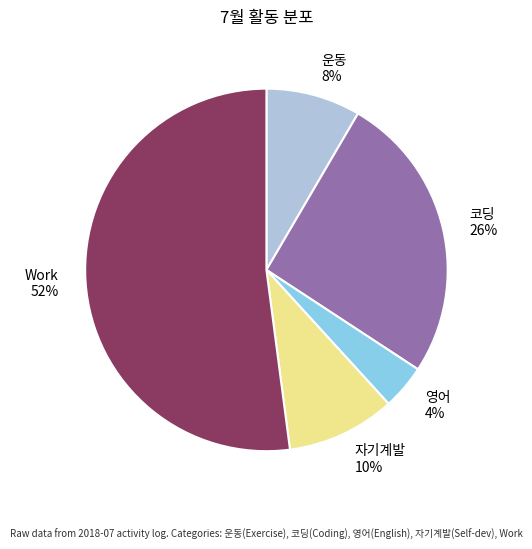

Is it true that Work is 57% of the pie?

False